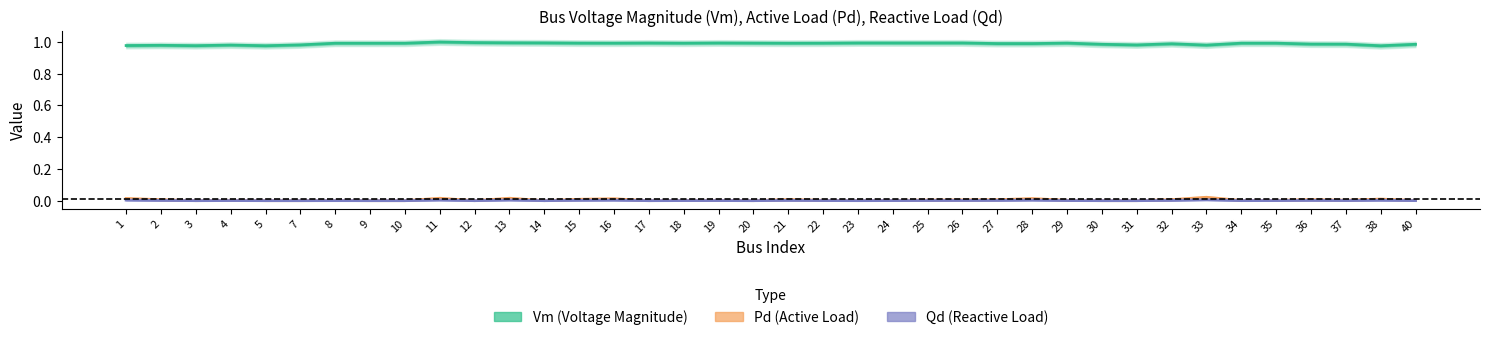

At which label does Qd reach its peak?

33